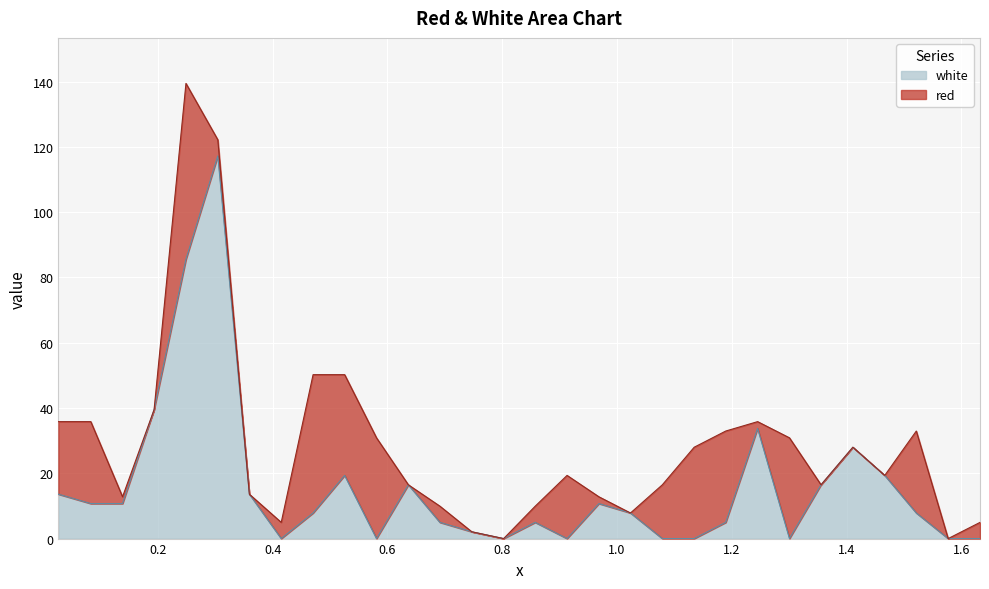

What is the difference between the maximum and minimum values?

117.2